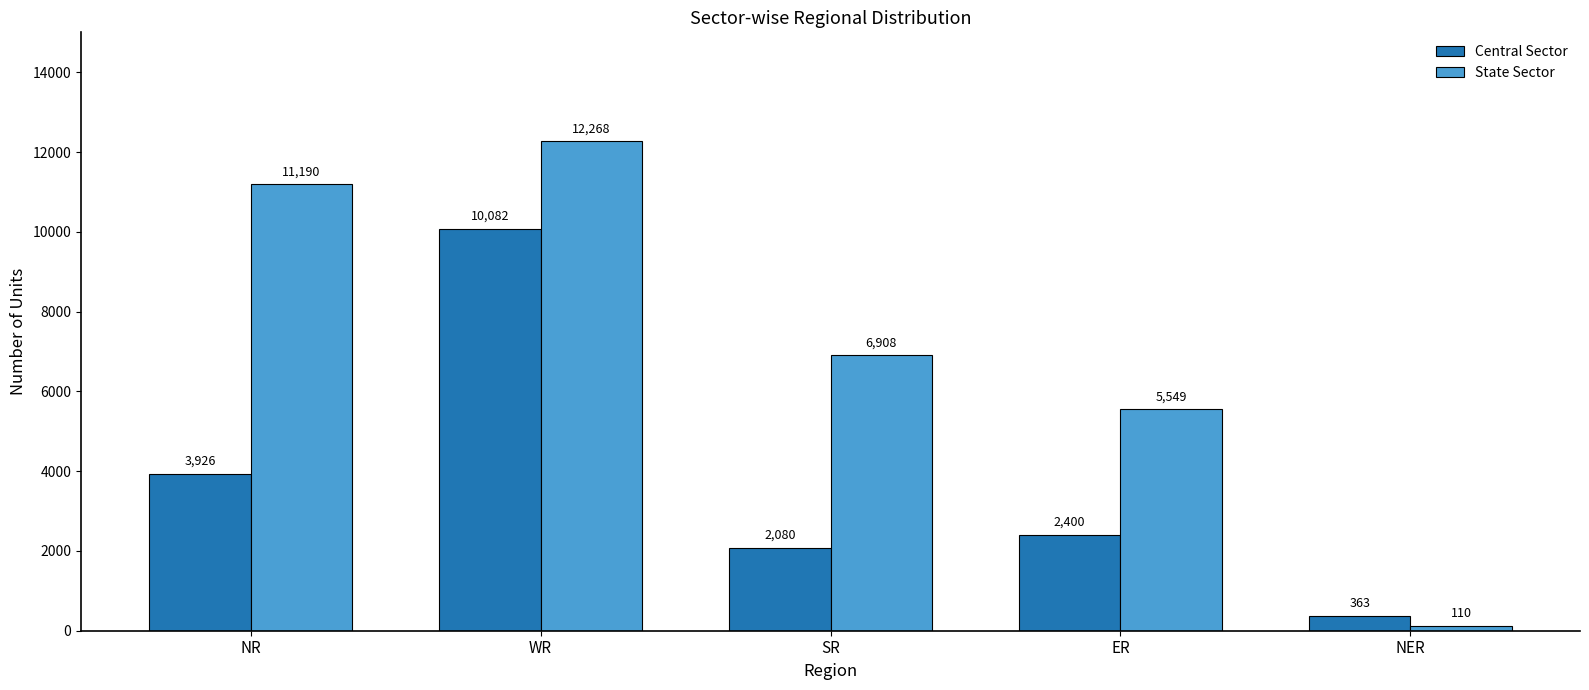

Is the value of Central Sector at ER greater than the value of State Sector at SR?

No